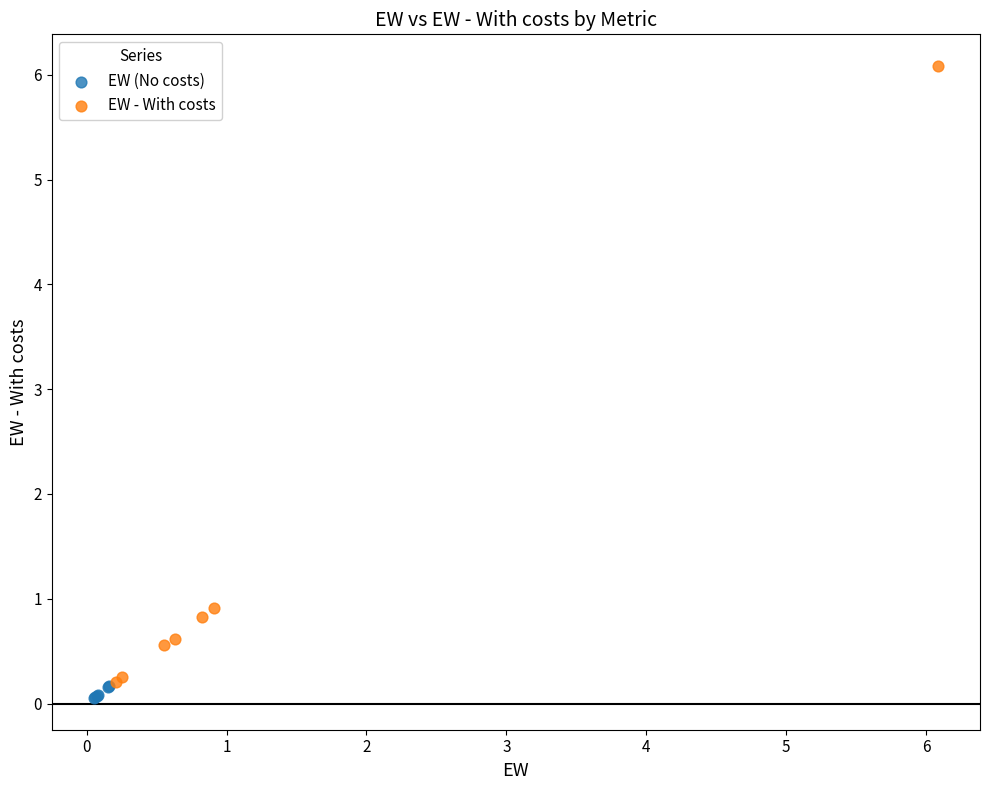

Which series has the largest Y range (max minus min)?

EW - With costs